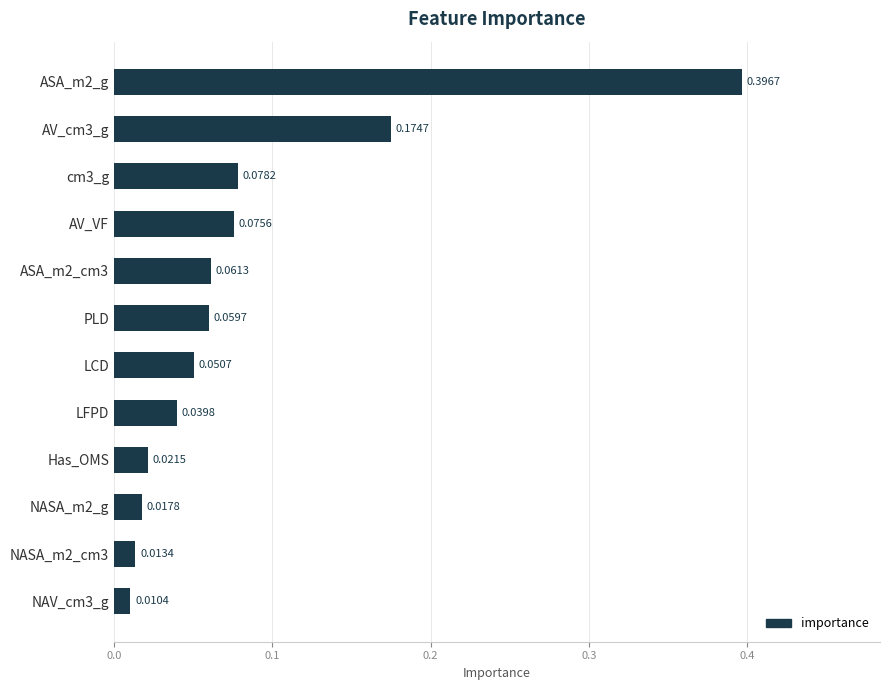

What is the change in value from ASA_m2_g to PLD?

-0.3